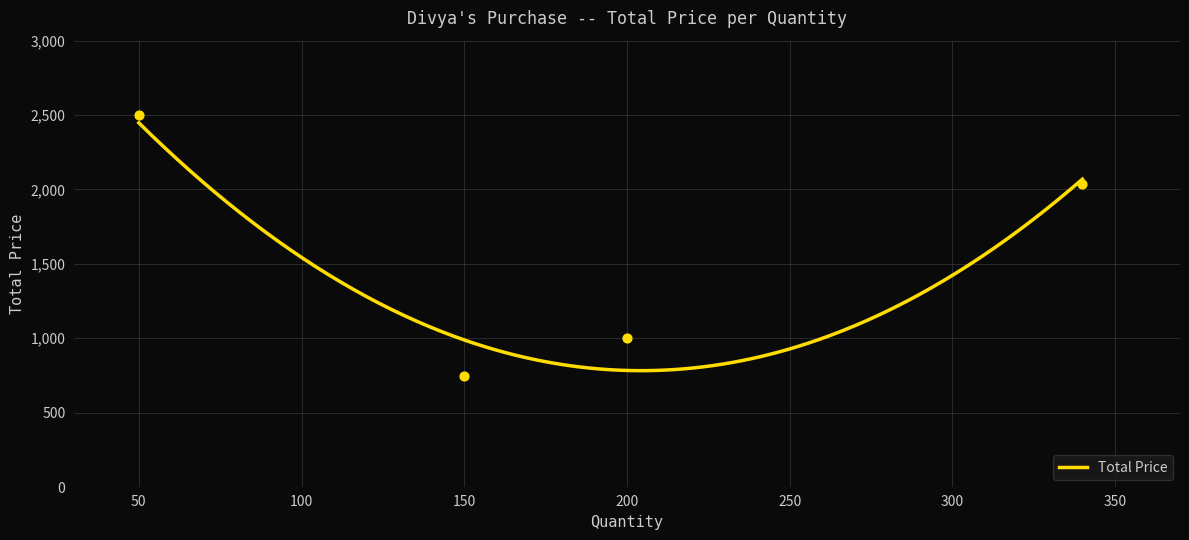

What is the minimum value for Total Price?

782.5